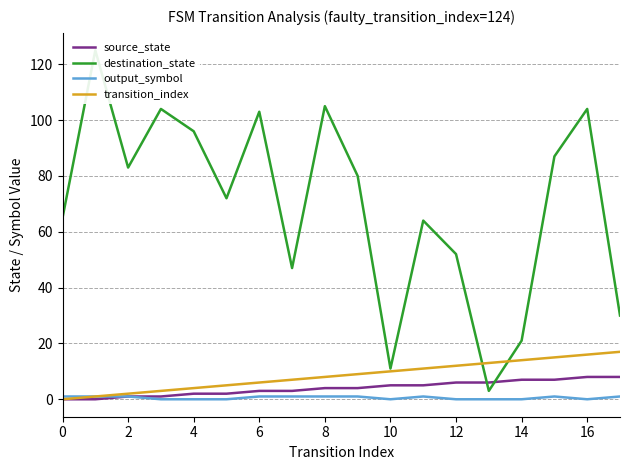

What is the label of the 4th point from the right?

14